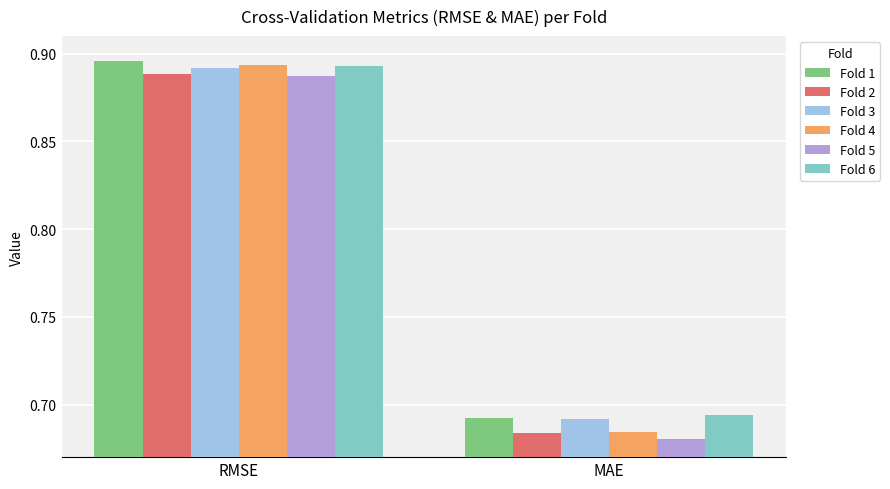

True or false: Fold 6 has a value of 0.6 at RMSE.

False